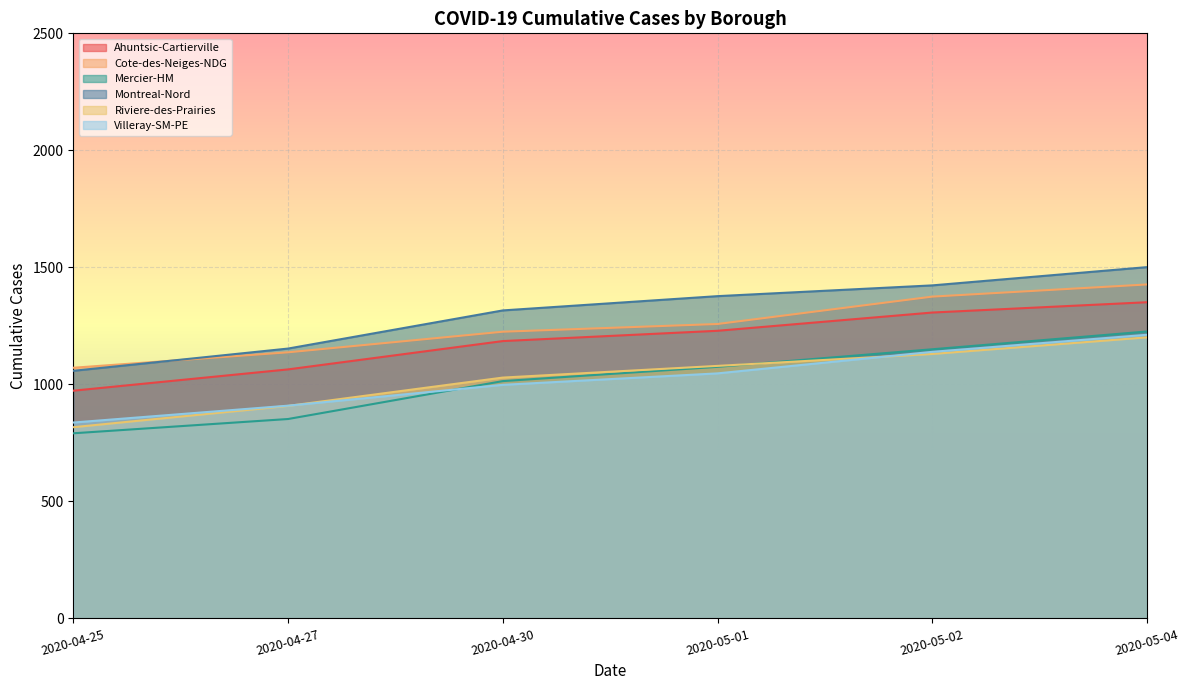

True or false: Mercier-HM and Ahuntsic-Cartierville intersect in this chart.

False